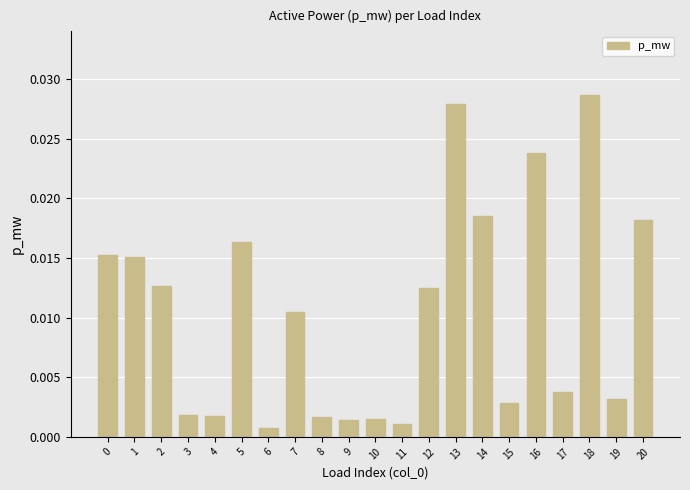

Which label corresponds to the largest value in the chart?

18